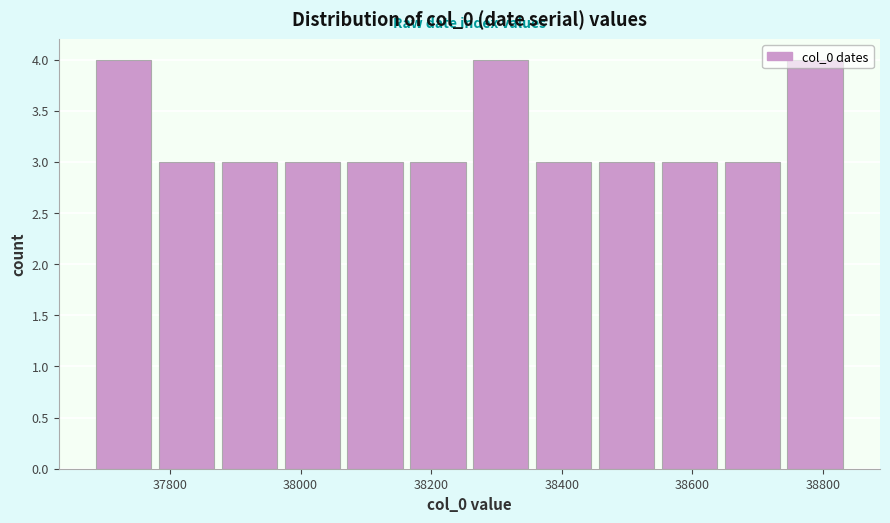

How tall is the bar that spans 38360 to 38460 on the x-axis? Neither the bar edges nor the heights are printed on the chart, so give them approximately, as read against the axes.

3